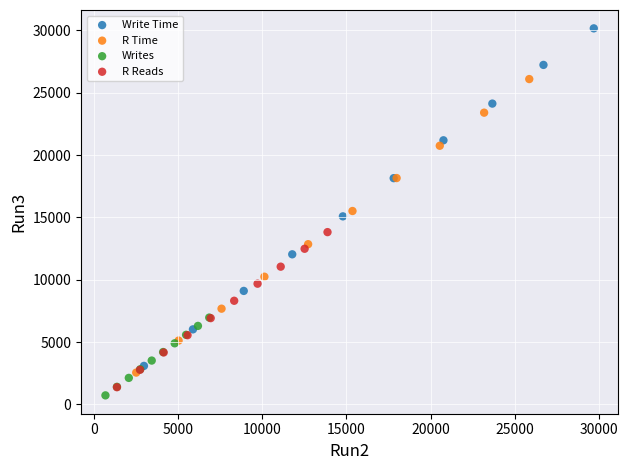

Which series reaches the maximum Y coordinate?

Write Time